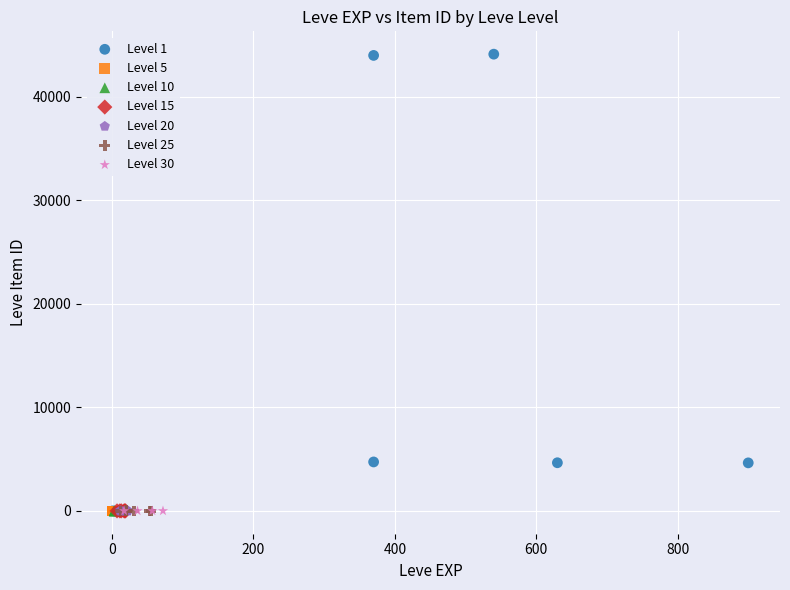

Which series reaches the maximum Y coordinate?

Level 1